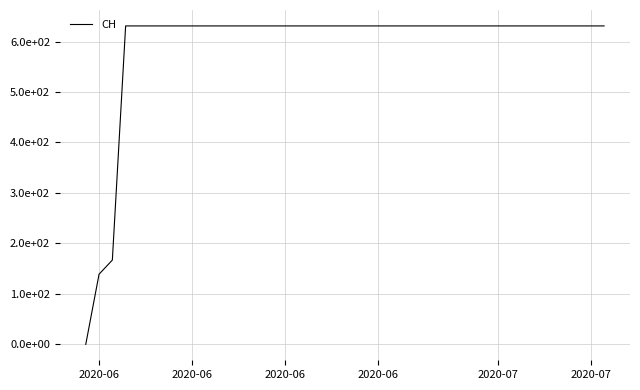

Does the chart have visible grid lines?

Yes